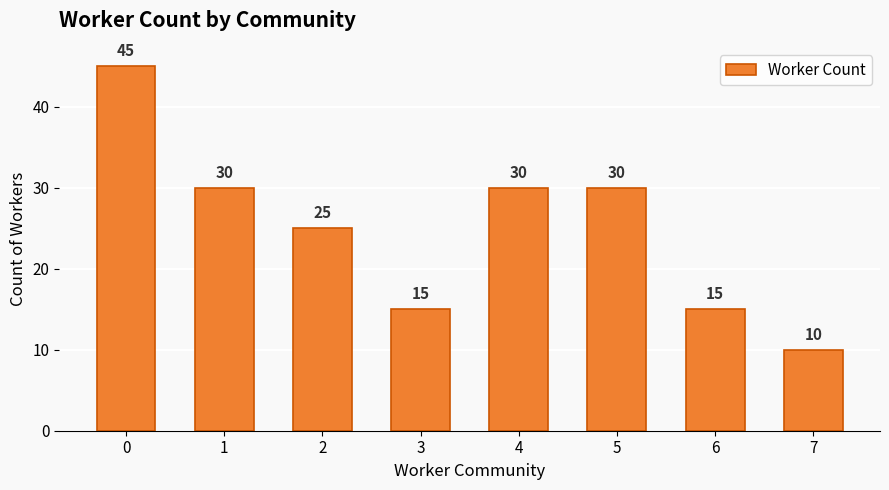

What is the average value?

25